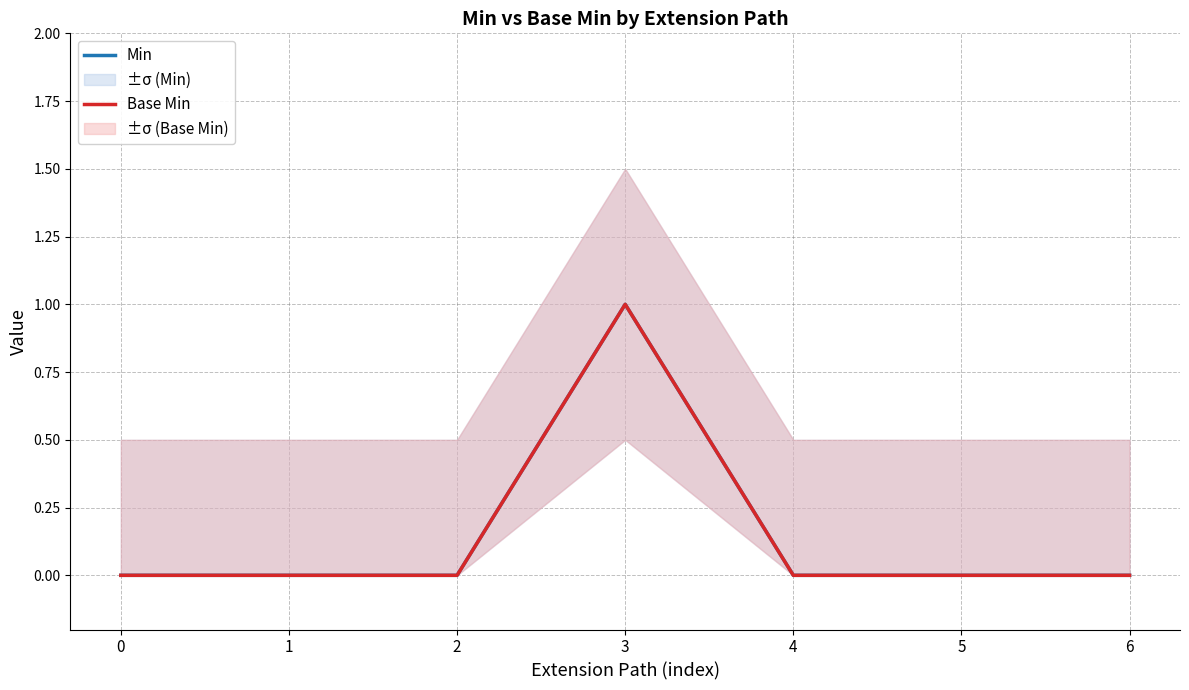

List the labels in order of Base Min value, smallest first.

0, 1, 2, 4, 5, 6, 3